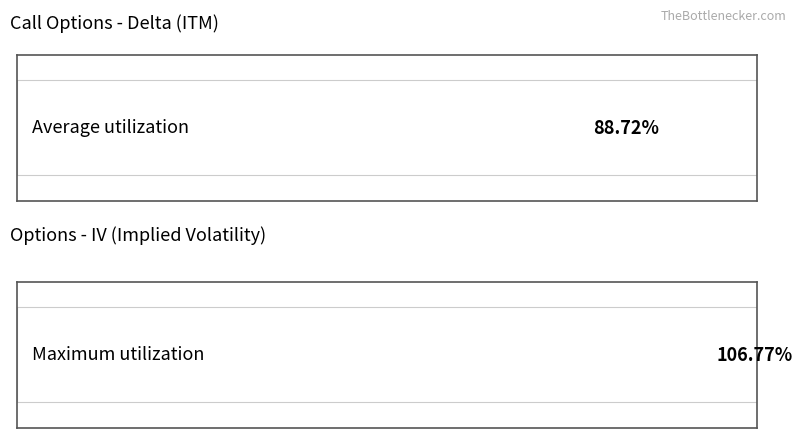

List the series in order of their overall mean, highest first.

Maximum utilization, Average utilization